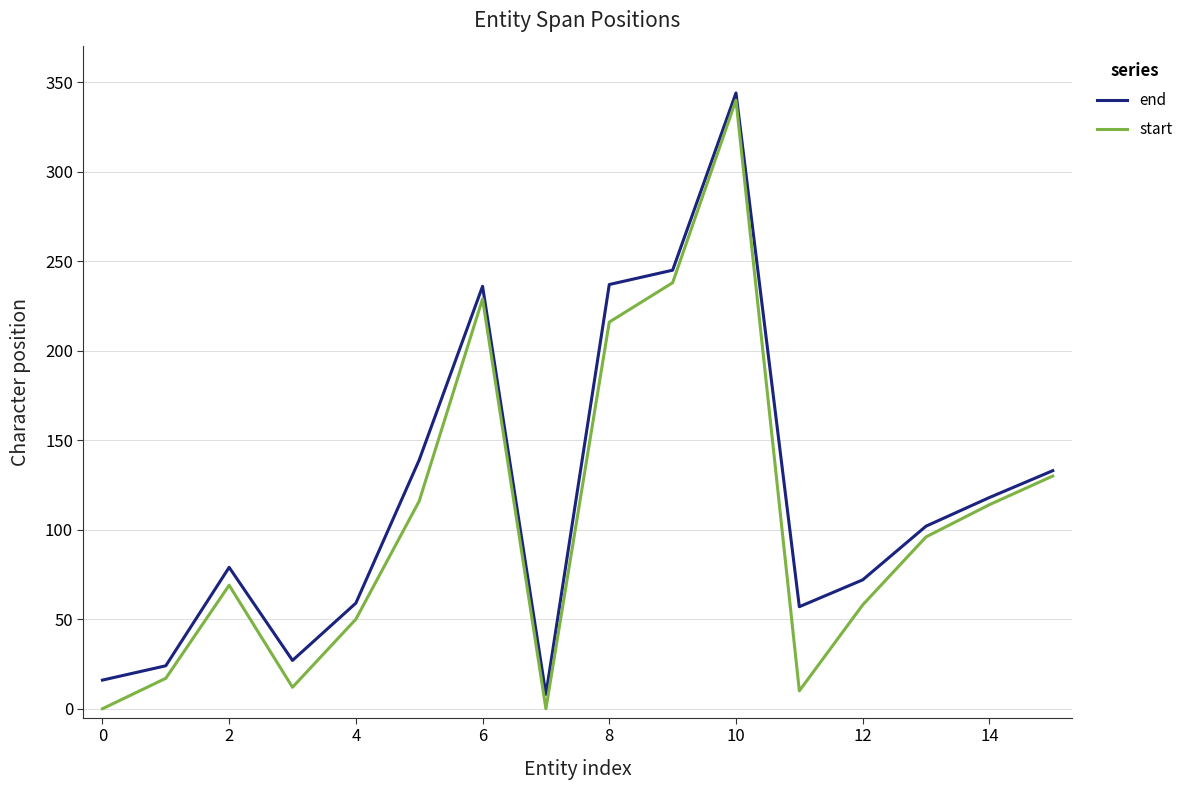

Rank the series by their maximum value, from highest to lowest.

end, start